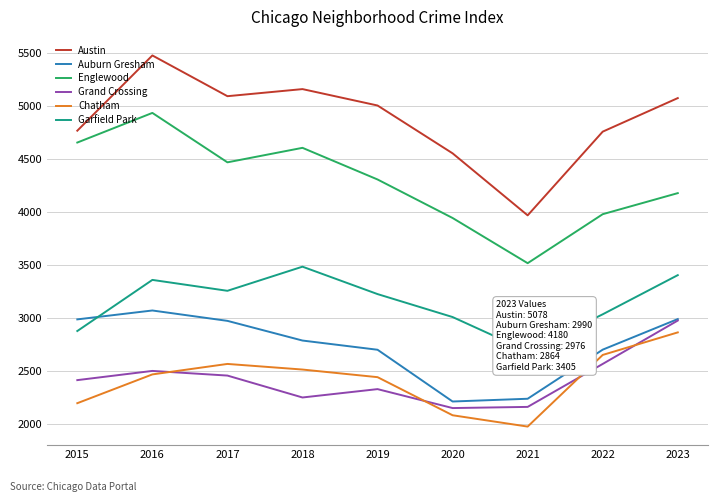

Where is Garfield Park nearest to the value 3085?

2022